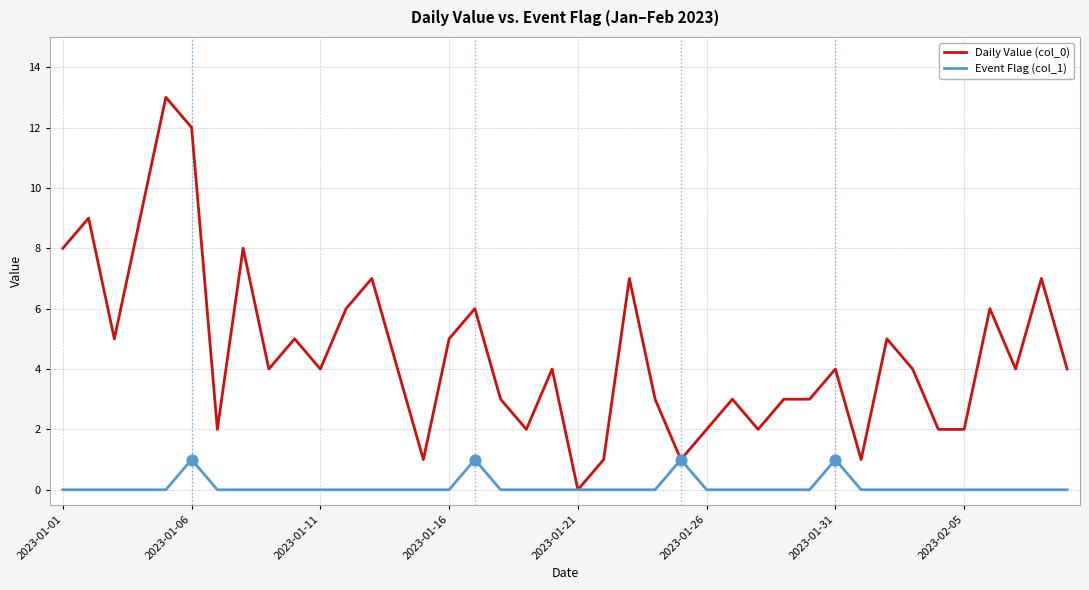

Which series has the widest spread of values?

Daily Value (col_0)